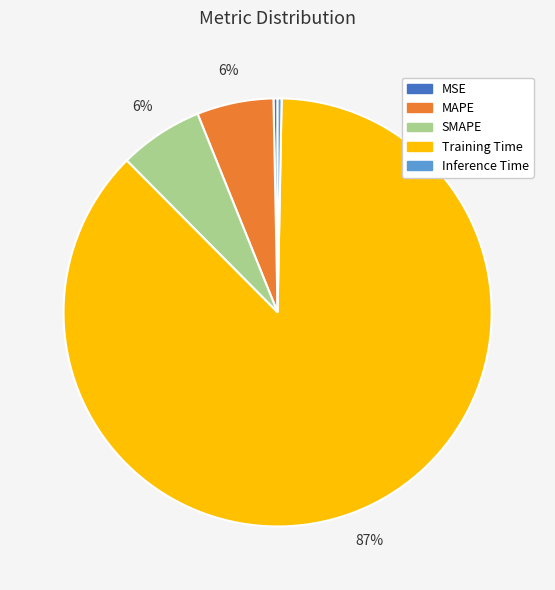

What percentage is the SMAPE slice, to the nearest percent?

6%